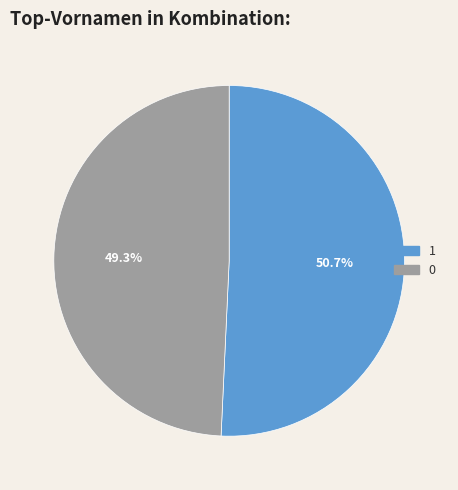

What is the majority slice?

1